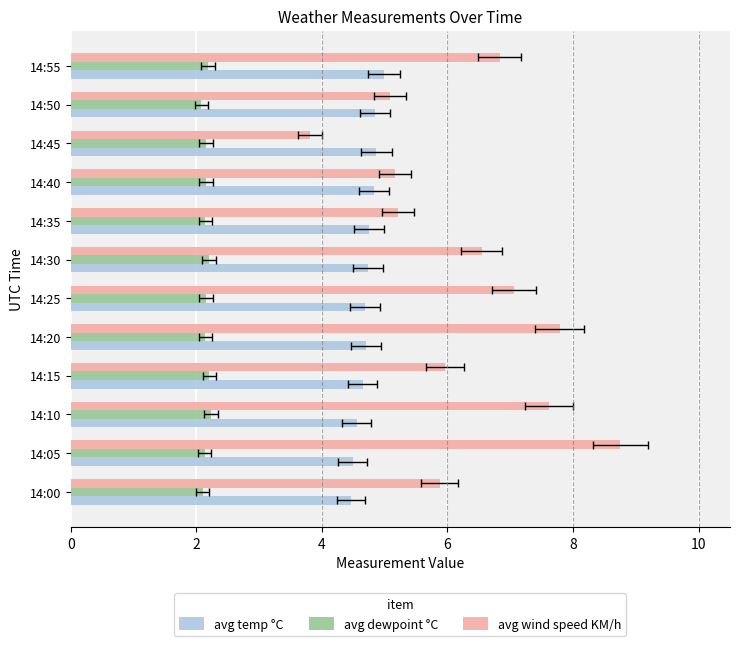

At 14:35, list the series in order from largest to smallest.

avg wind speed KM/h, avg temp °C, avg dewpoint °C